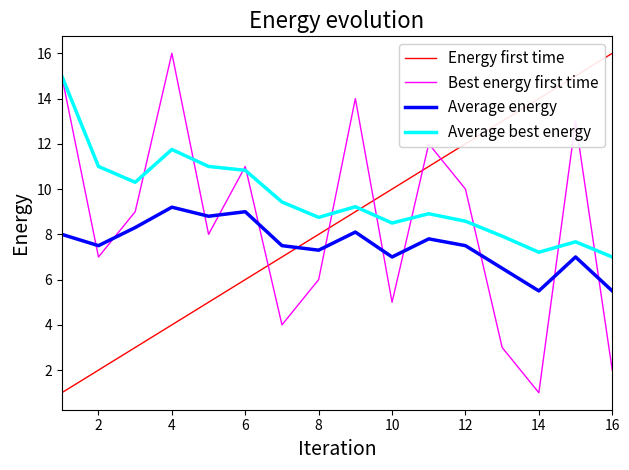

Which series has the largest total across all categories?

Average best energy